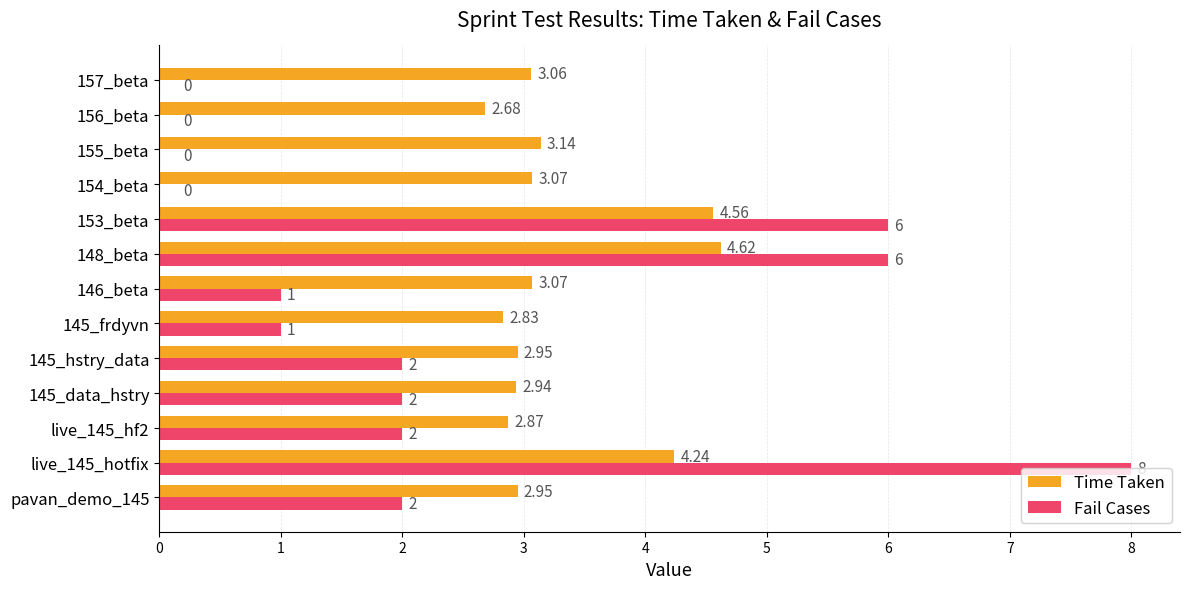

What is the sum of the Fail Cases values at 146_beta and 153_beta?

7.0